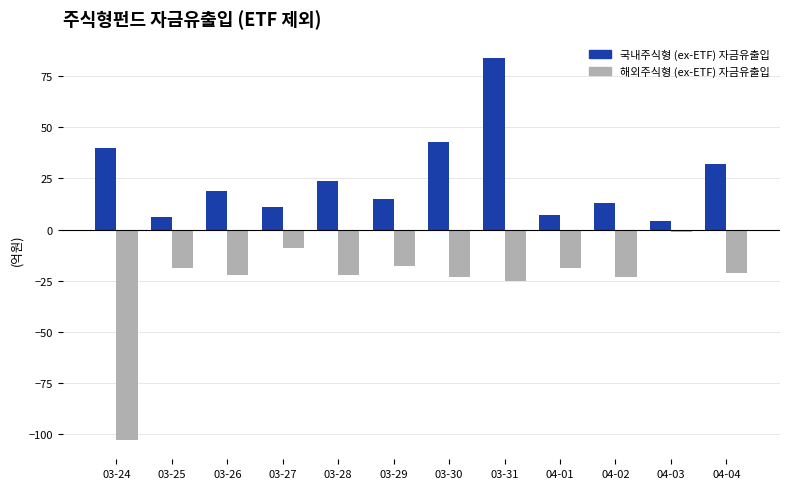

Rank the series at 03-27 from lowest to highest value.

해외주식형 (ex-ETF) 자금유출입, 국내주식형 (ex-ETF) 자금유출입